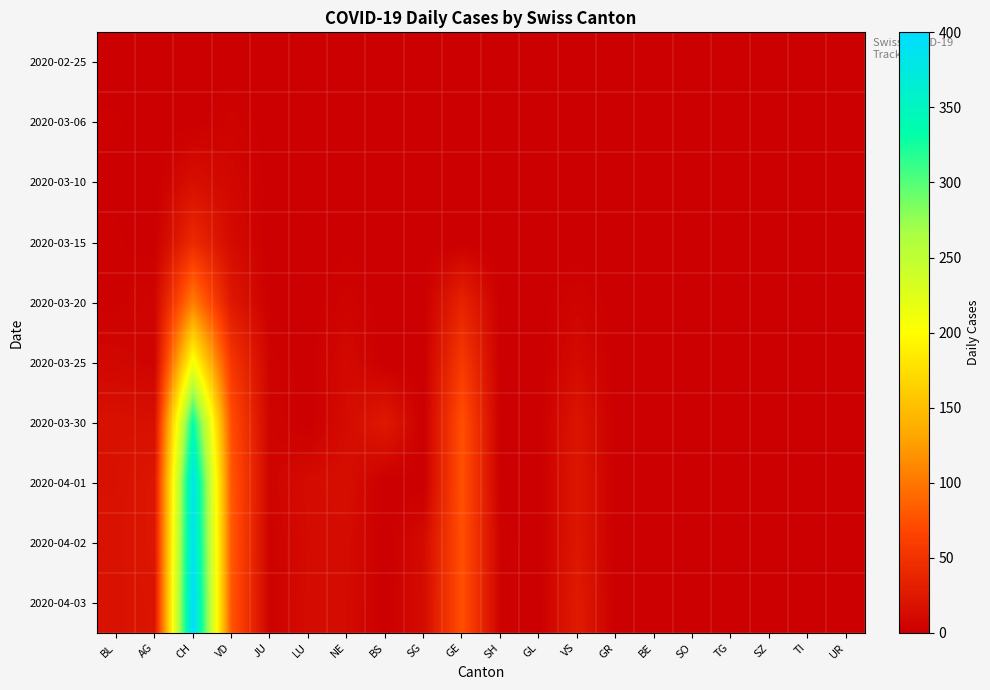

Reading left to right, what are all the values shown in this chart?

2020-02-25: BL=0	AG=0	CH=0	VD=0	JU=0	LU=0	NE=0	BS=0	SG=0	GE=0	SH=0	GL=0	VS=0	GR=0	BE=0	SO=0	TG=0	SZ=0	TI=0	UR=0
2020-03-06: BL=2	AG=0	CH=0	VD=4	JU=0	LU=0	NE=0	BS=0	SG=0	GE=0	SH=0	GL=0	VS=0	GR=0	BE=0	SO=0	TG=0	SZ=0	TI=0	UR=0
2020-03-10: BL=1	AG=0	CH=15	VD=8	JU=0	LU=0	NE=1	BS=0	SG=0	GE=0	SH=0	GL=0	VS=0	GR=0	BE=0	SO=0	TG=0	SZ=0	TI=0	UR=0
2020-03-15: BL=2	AG=0	CH=42	VD=11	JU=0	LU=0	NE=1	BS=0	SG=0	GE=0	SH=0	GL=0	VS=0	GR=0	BE=0	SO=0	TG=0	SZ=0	TI=0	UR=0
2020-03-20: BL=2	AG=6	CH=105	VD=24	JU=1	LU=0	NE=4	BS=0	SG=0	GE=35	SH=0	GL=0	VS=5	GR=0	BE=0	SO=0	TG=0	SZ=0	TI=0	UR=0
2020-03-25: BL=8	AG=5	CH=208	VD=54	JU=4	LU=0	NE=10	BS=0	SG=0	GE=57	SH=0	GL=0	VS=11	GR=0	BE=0	SO=0	TG=0	SZ=0	TI=0	UR=0
2020-03-30: BL=17	AG=16	CH=334	VD=73	JU=5	LU=0	NE=12	BS=25	SG=0	GE=75	SH=0	GL=0	VS=21	GR=0	BE=0	SO=0	TG=0	SZ=0	TI=0	UR=0
2020-04-01: BL=17	AG=23	CH=383	VD=80	JU=5	LU=12	NE=14	BS=0	SG=0	GE=76	SH=0	GL=0	VS=23	GR=0	BE=0	SO=0	TG=0	SZ=0	TI=0	UR=0
2020-04-02: BL=18	AG=23	CH=390	VD=81	JU=3	LU=11	NE=12	BS=0	SG=11	GE=75	SH=3	GL=0	VS=23	GR=0	BE=0	SO=0	TG=0	SZ=0	TI=0	UR=0
2020-04-03: BL=18	AG=21	CH=400	VD=79	JU=3	LU=12	NE=11	BS=0	SG=12	GE=75	SH=3	GL=0	VS=27	GR=0	BE=0	SO=0	TG=0	SZ=0	TI=0	UR=0